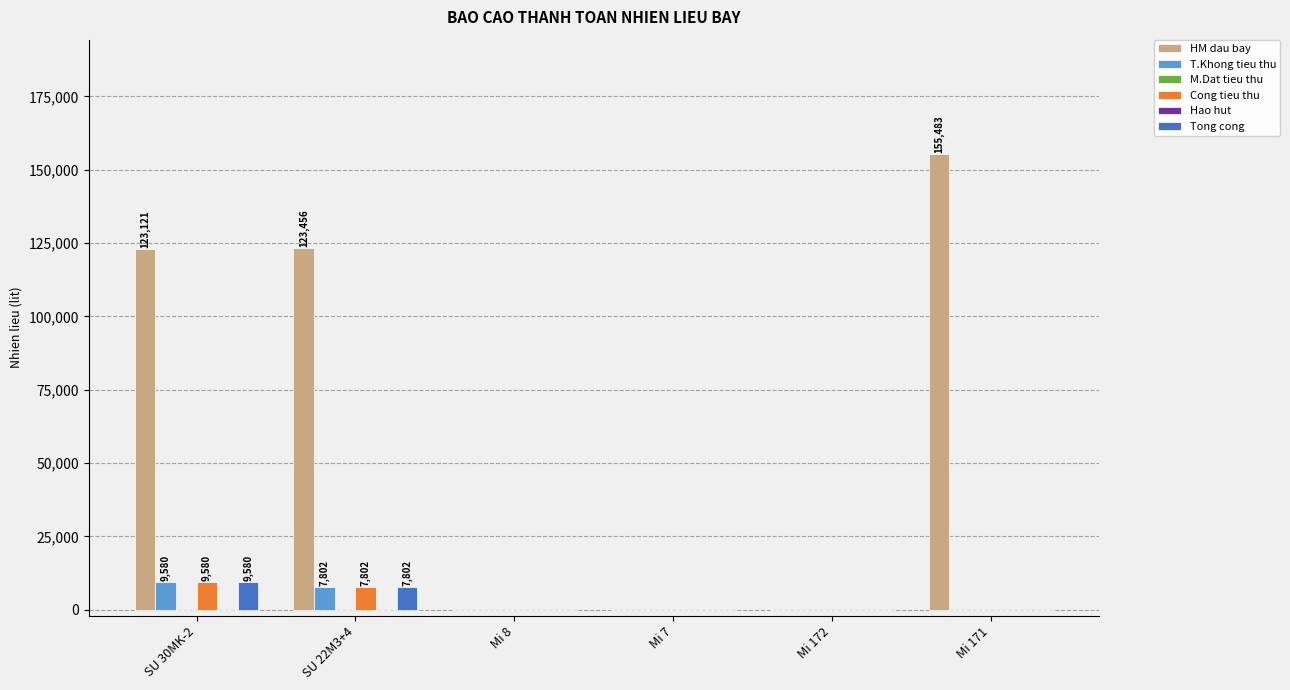

Which has a higher value, Mi 172 or Mi 8?

Mi 172